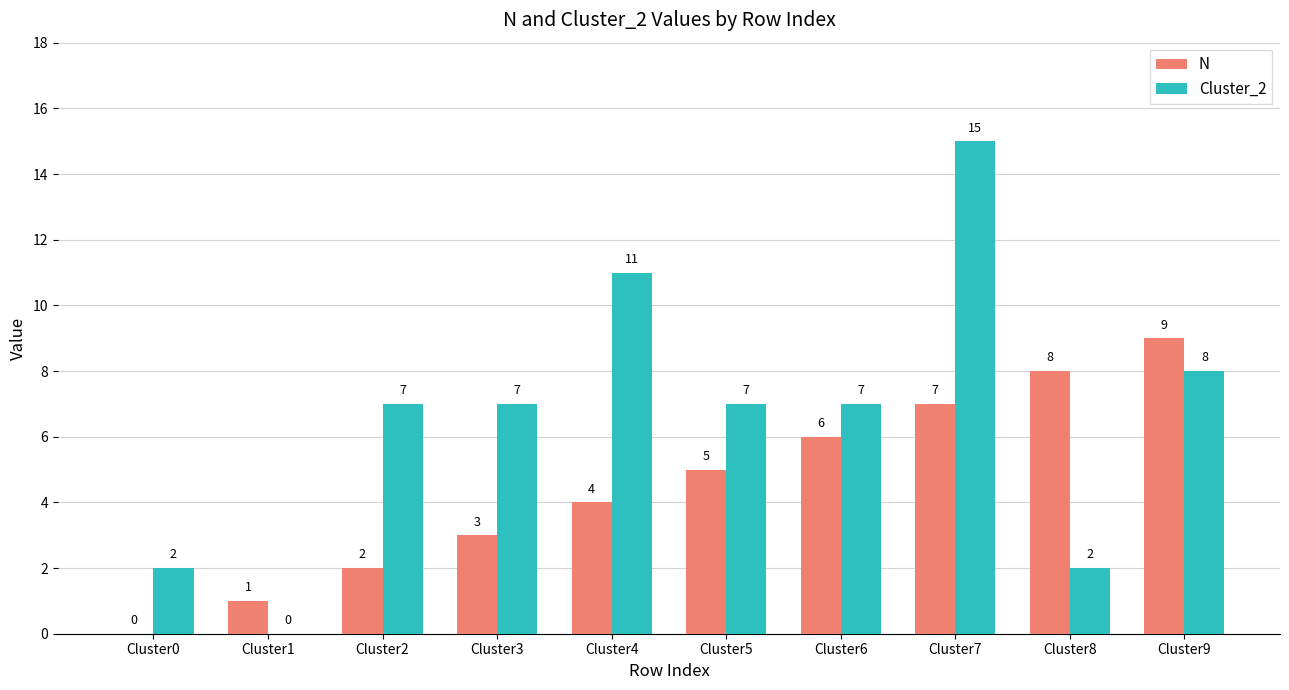

What is the spread (max minus min) of values at Cluster7?

8